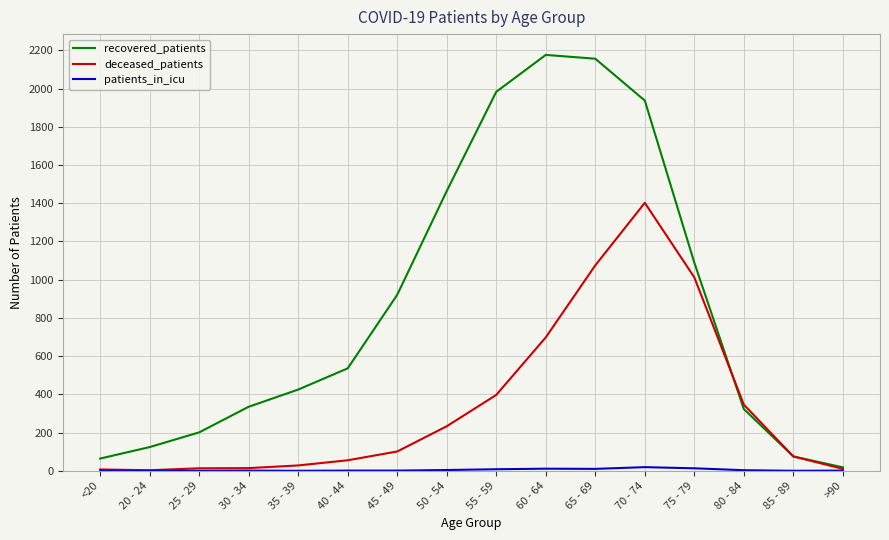

What is the maximum value shown in the chart?

2176